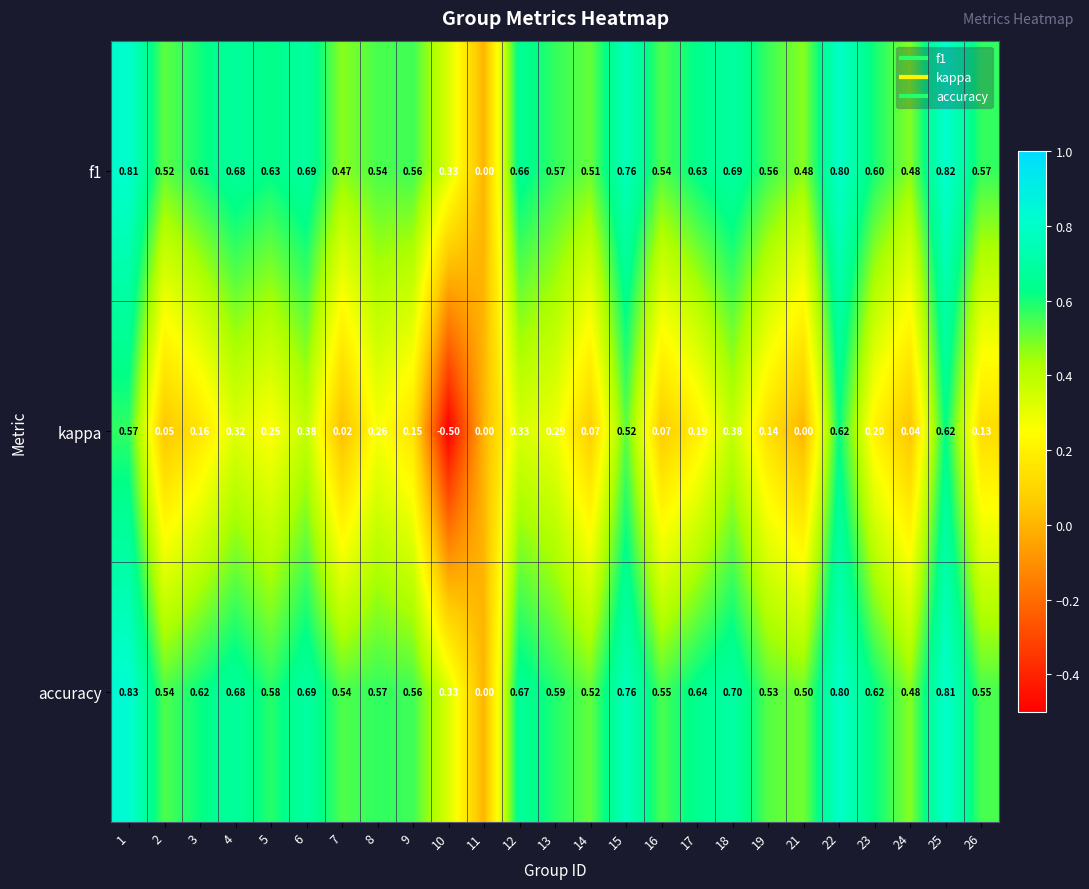

Is the value of kappa at 12 greater than the value of accuracy at 8?

No